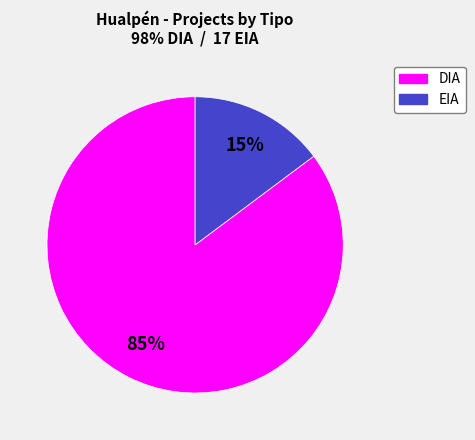

True or false: DIA accounts for 85% of the total.

True